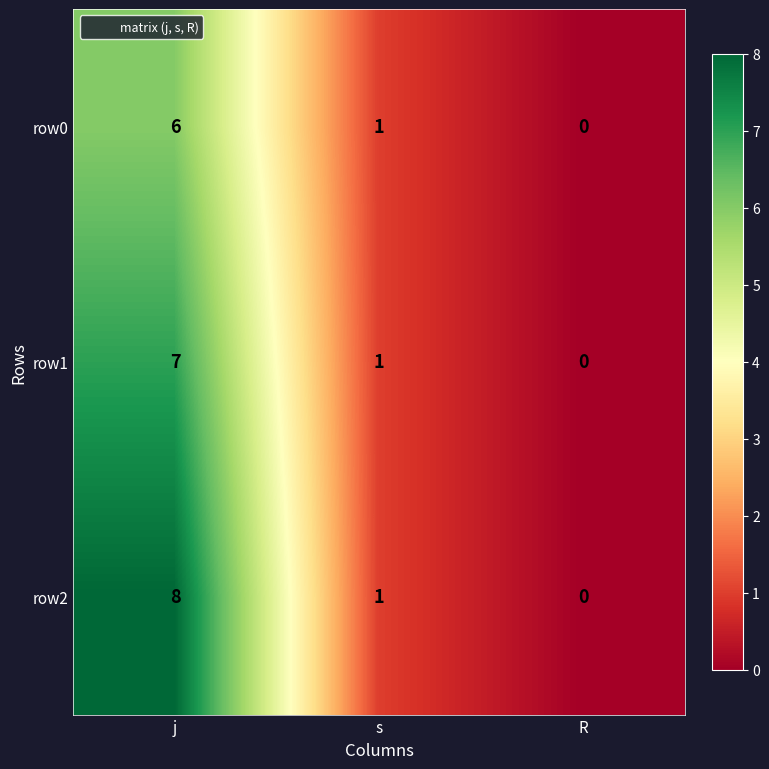

Which series has the widest spread of values?

row2